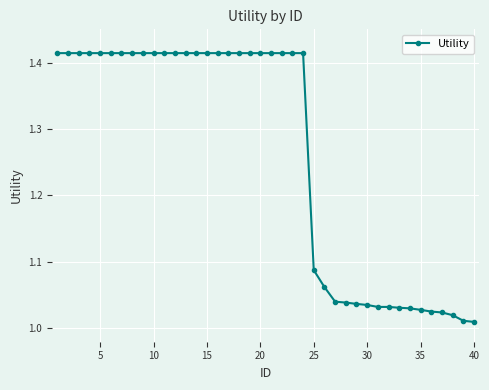

What is the average value?

1.3